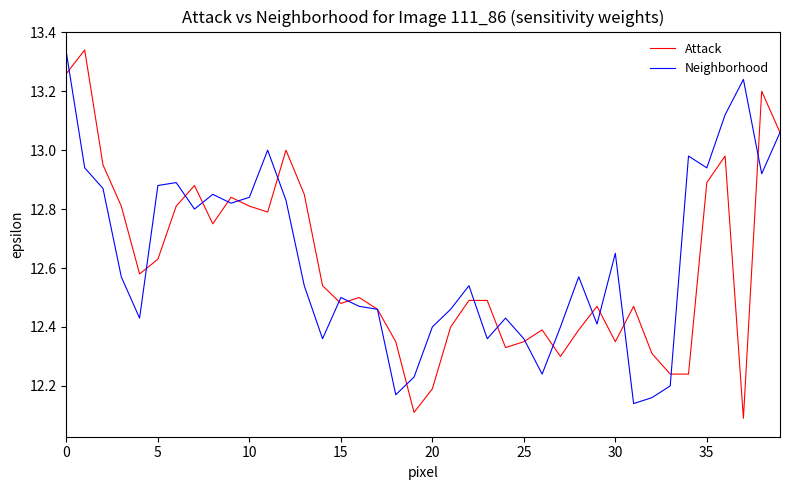

Which series has the widest spread of values?

Attack